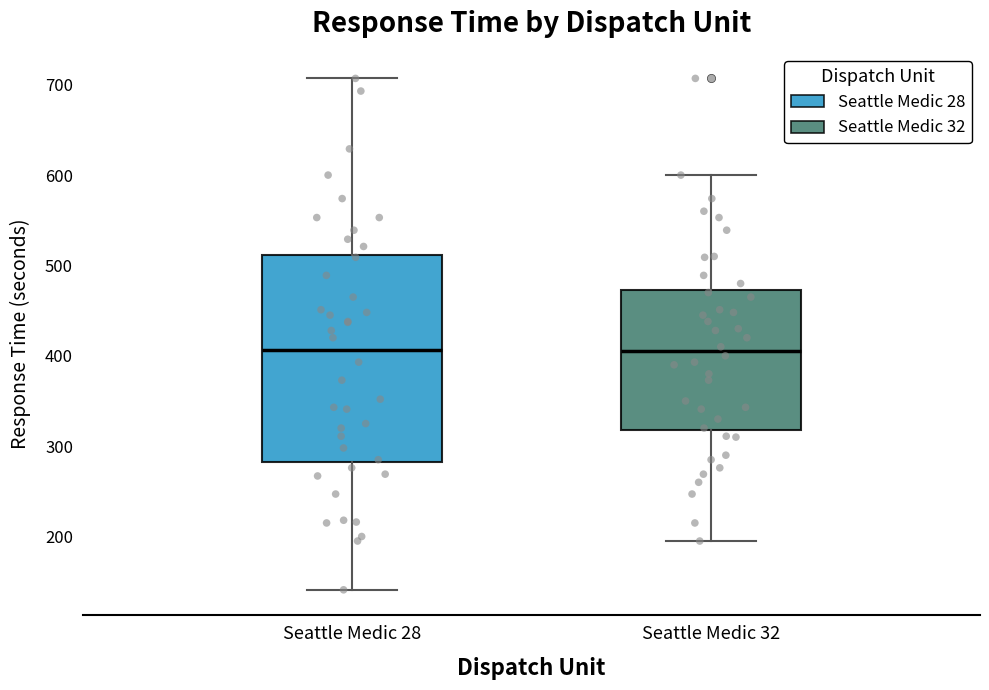

Which box is the tallest, from its lower edge to its upper edge?

Seattle Medic 28